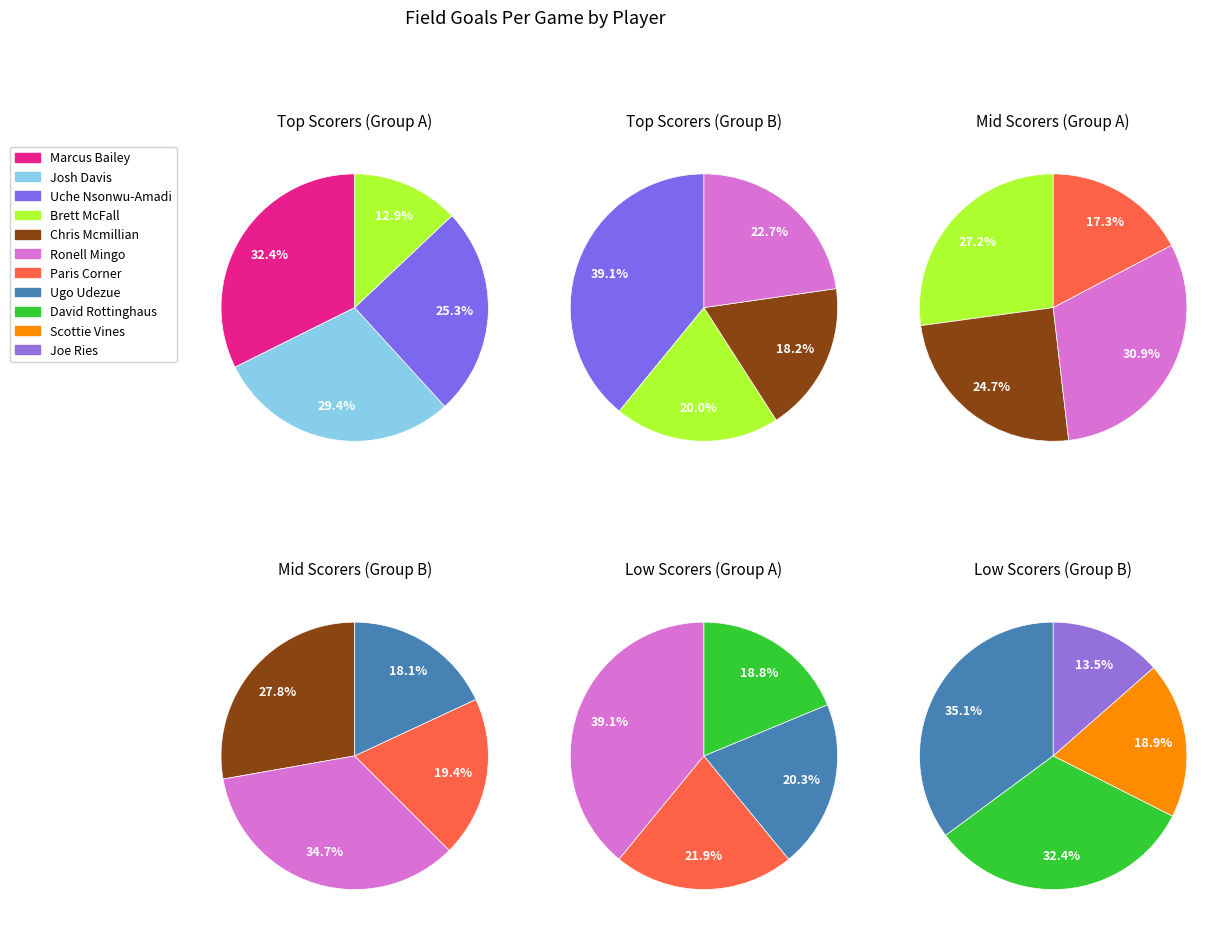

How many segments does this pie chart have?

11